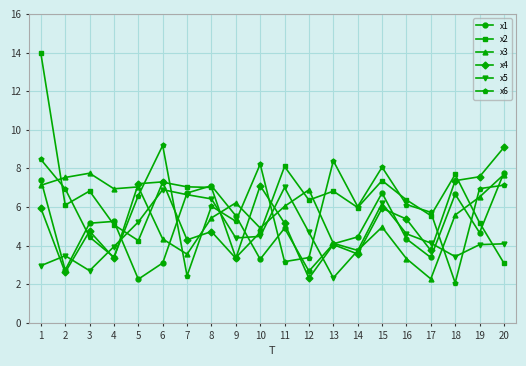

True or false: x3 has more than 1 points higher than both neighbors.

True